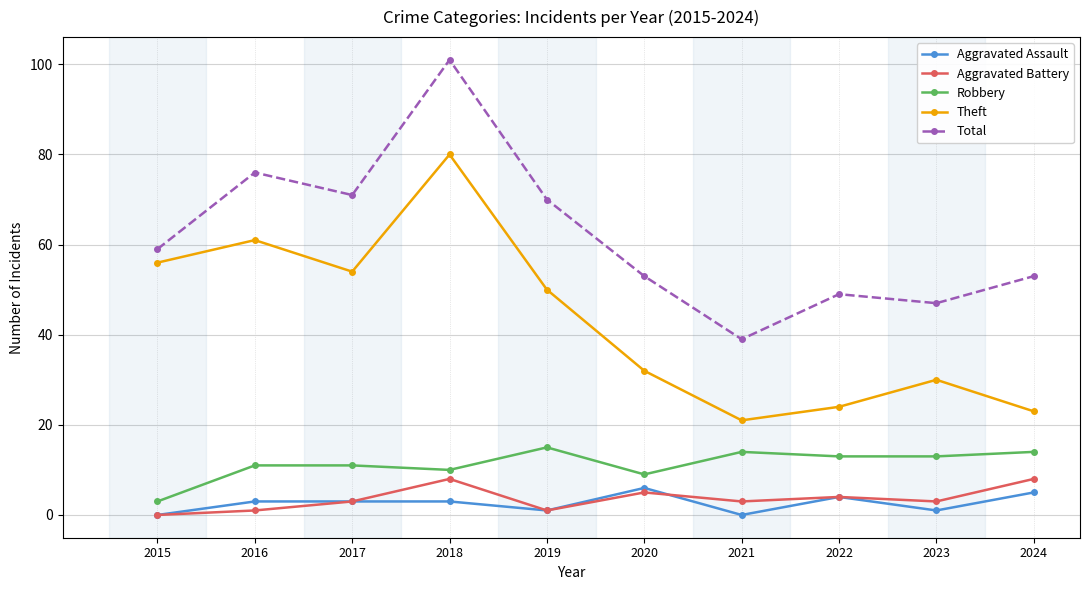

Reading left to right, transcribe all the data shown in this chart.

Aggravated Assault: 0	3	3	3	1	6	0	4	1	5
Aggravated Battery: 0	1	3	8	1	5	3	4	3	8
Robbery: 3	11	11	10	15	9	14	13	13	14
Theft: 56	61	54	80	50	32	21	24	30	23
Total: 59	76	71	101	70	53	39	49	47	53